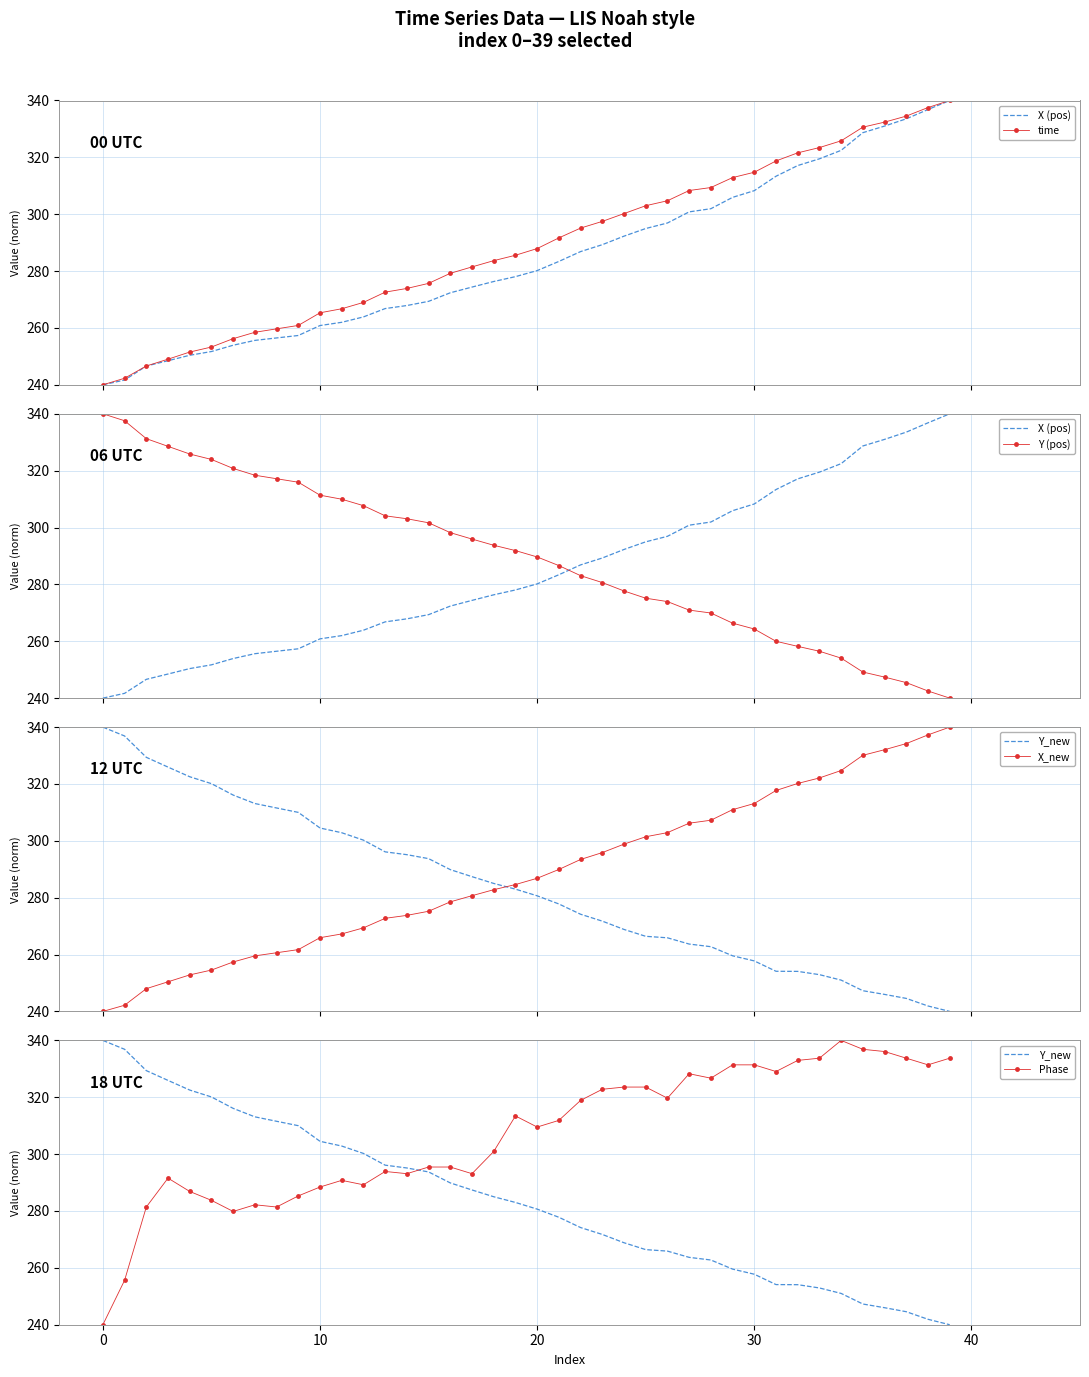

In Phase, how many points are higher than both neighbors (excluding endpoints)?

7